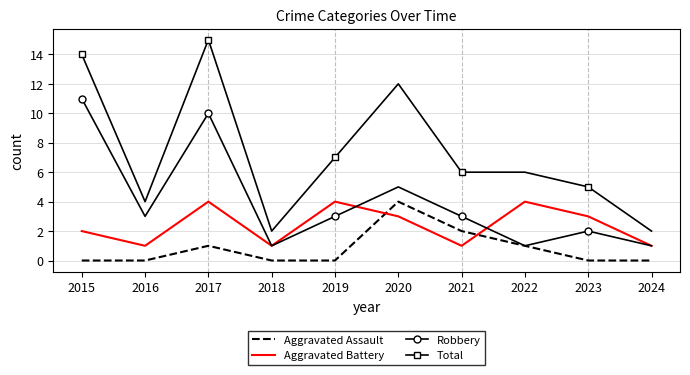

List the series in order of their overall mean, highest first.

Total, Robbery, Aggravated Battery, Aggravated Assault